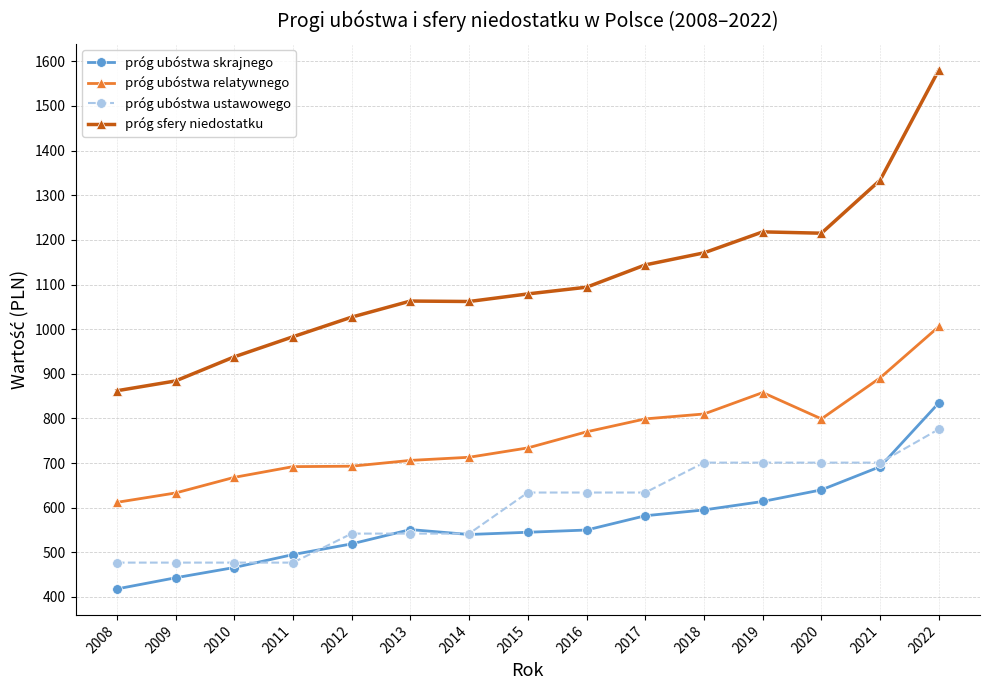

At which label does próg ubóstwa relatywnego reach its minimum?

2008